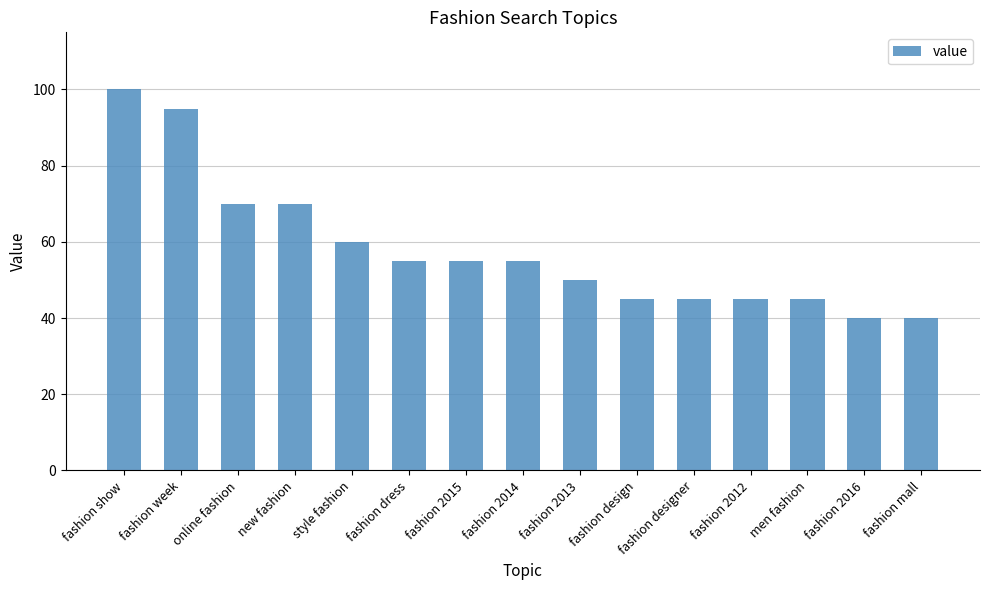

Read the value at online fashion, to the nearest 10.

70